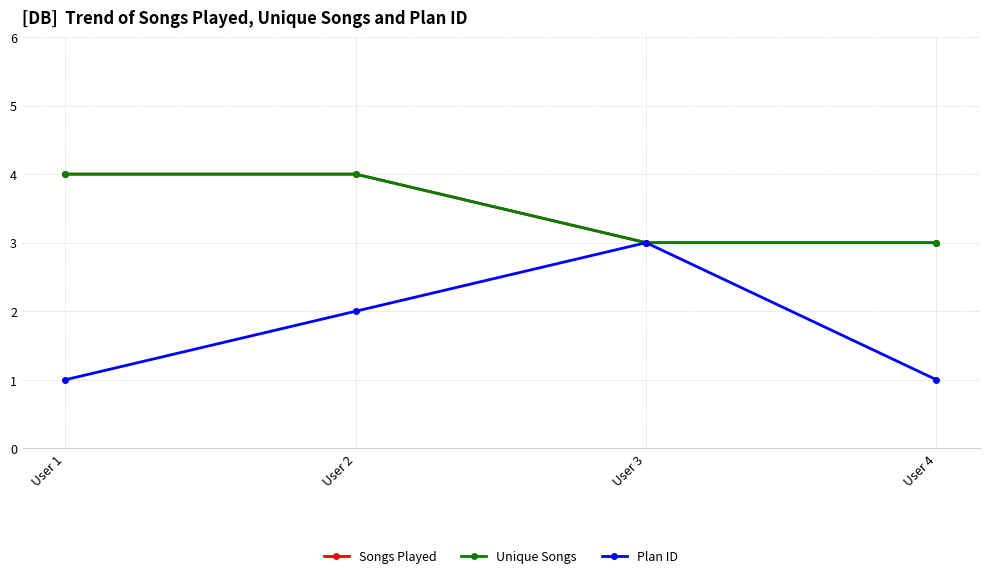

Does the chart have visible grid lines?

Yes